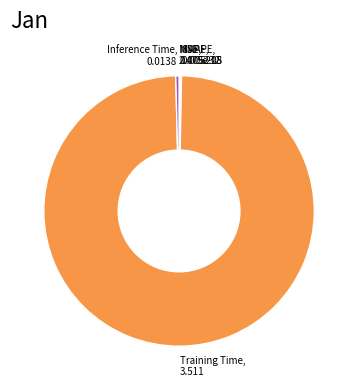

Is there a majority slice in this chart?

Yes